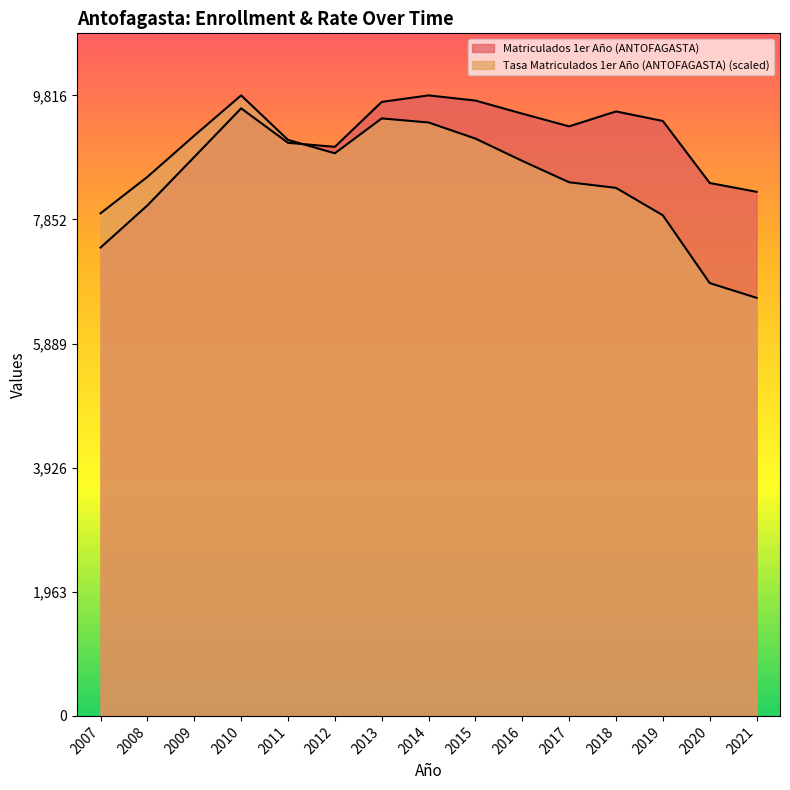

What is the sum of the Tasa Matriculados 1er Año (ANTOFAGASTA) values at 2008 and 2019?

16446.1